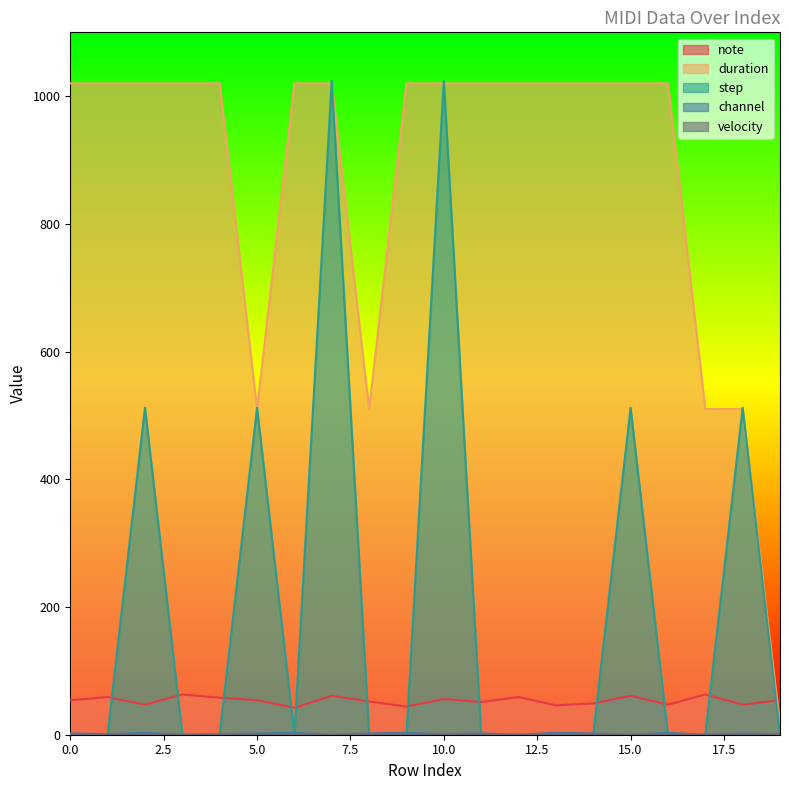

The value of duration at 10.0 is 1020. True or false?

True